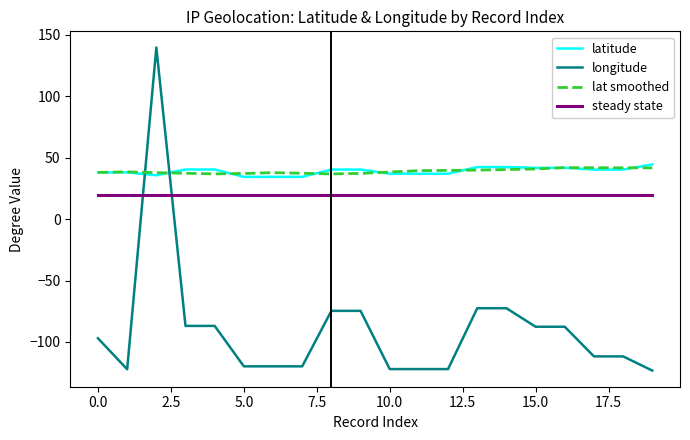

Which series has the widest spread of values?

longitude